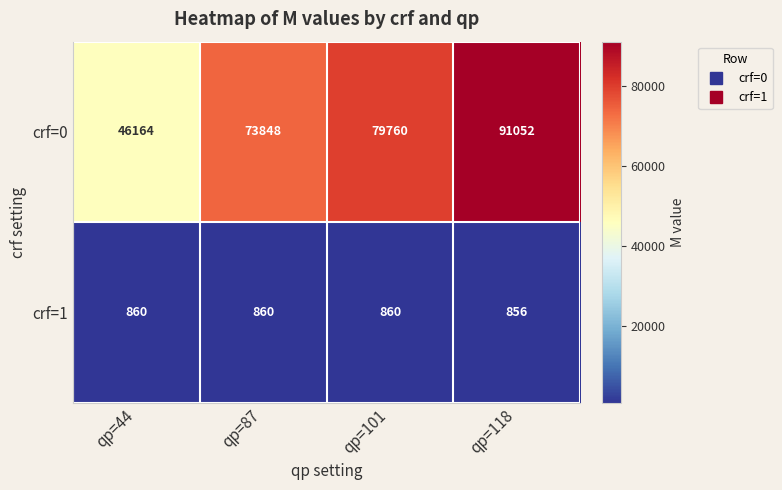

The value of crf=1 at qp=118 is 856. True or false?

True